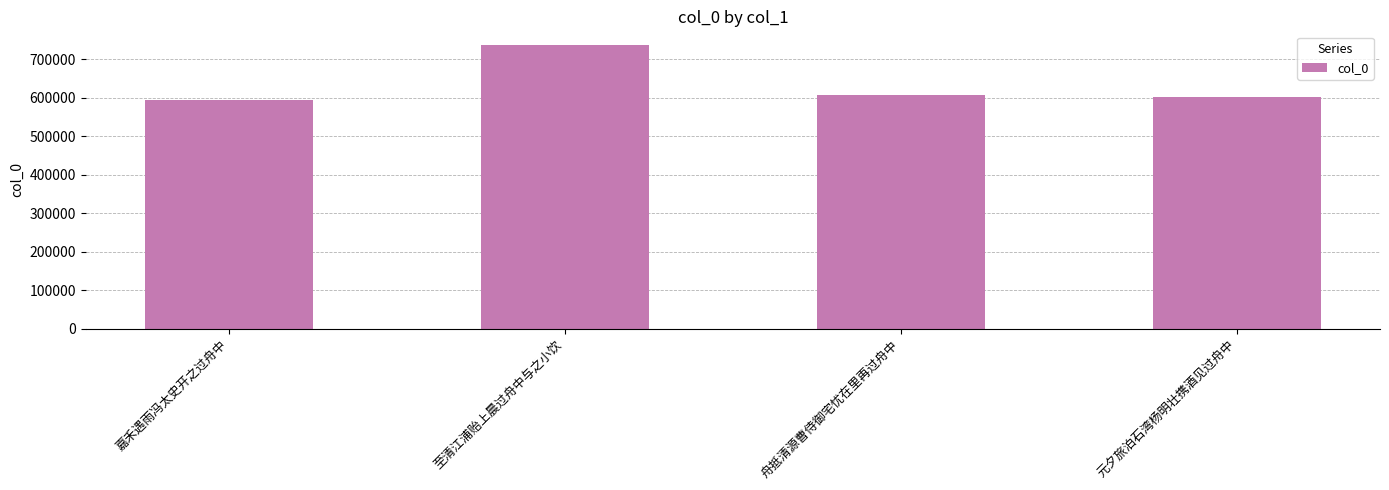

Does the chart contain stacked bars?

No